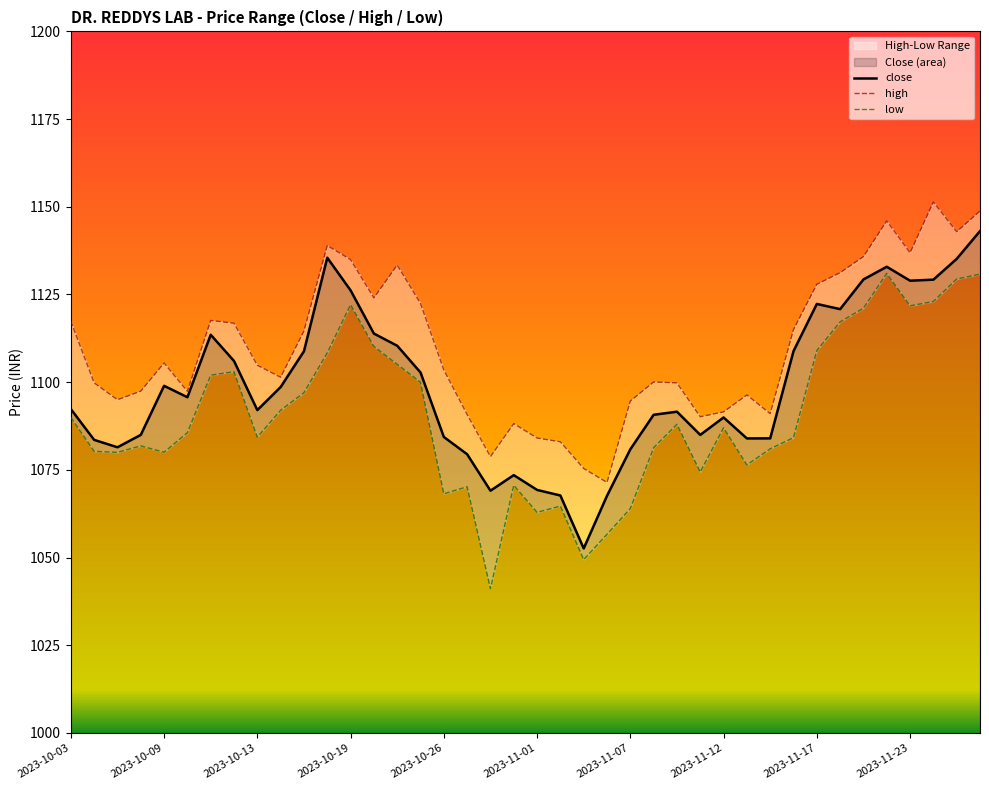

What is the minimum value for close?

1052.6